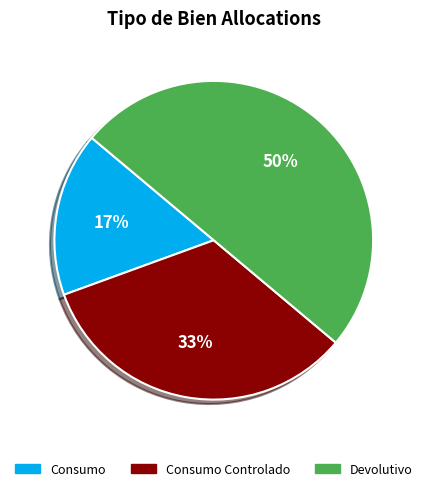

Does Consumo Controlado account for over 50% of the chart?

No